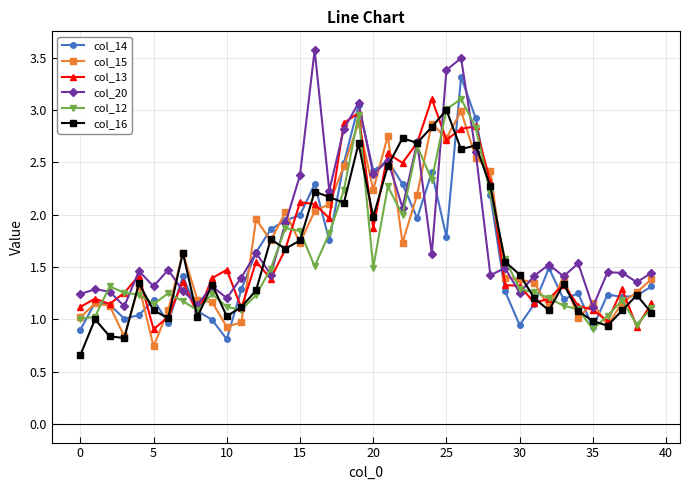

In col_20, how many points are lower than both neighbors (excluding endpoints)?

14